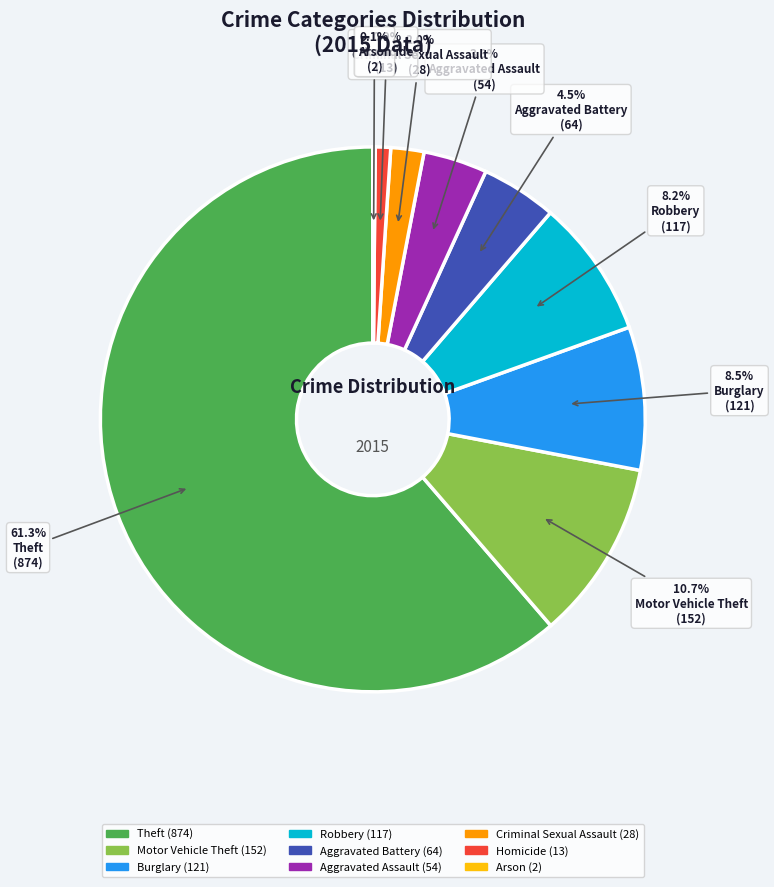

The Homicide slice represents 1% of the pie. True or false?

True